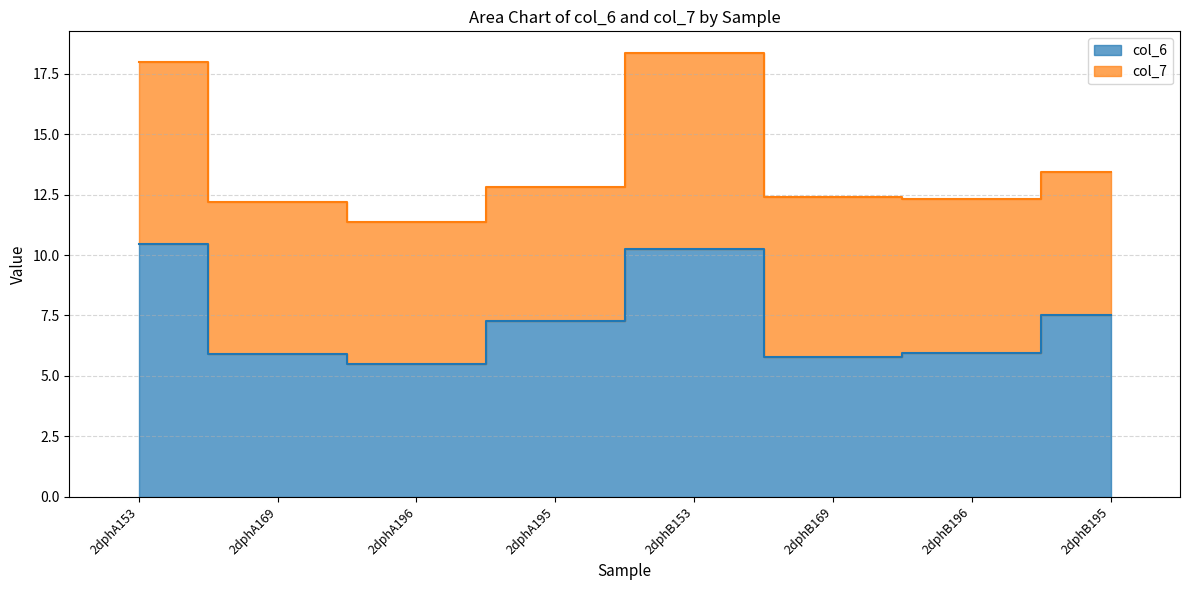

What is the difference between the values at 2dphA195 and 2dphA196?

1.8